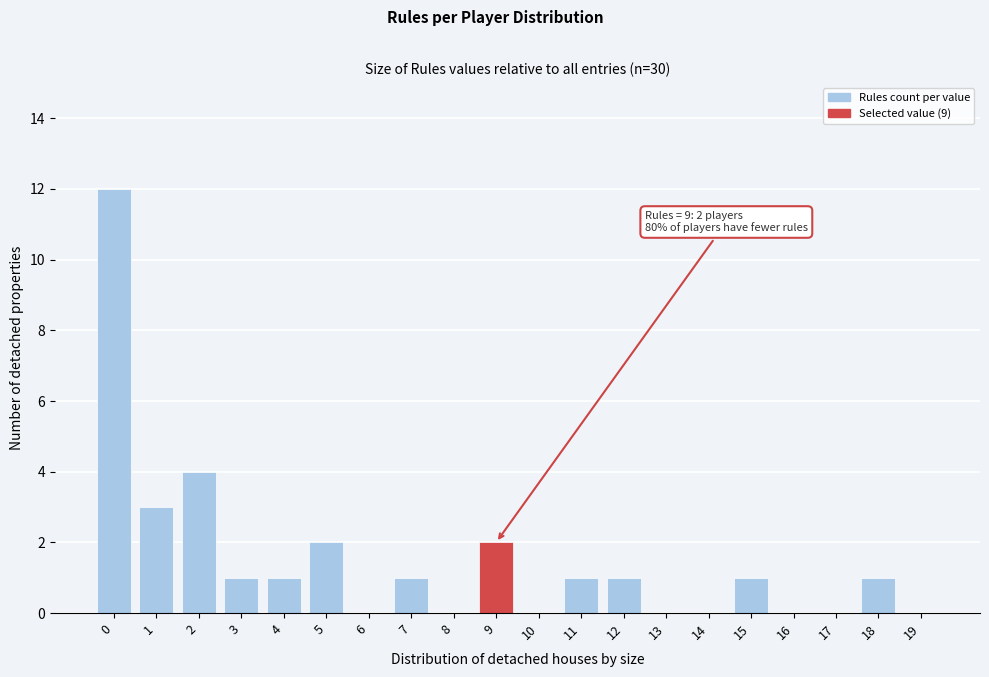

Reading right to left, list all the values displayed in this chart.

19=0	18=1	17=0	16=0	15=1	14=0	13=0	12=1	11=1	10=0	9=2	8=0	7=1	6=0	5=2	4=1	3=1	2=4	1=3	0=12